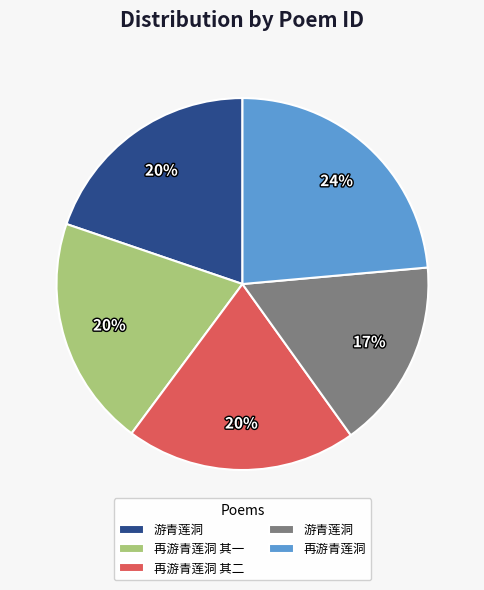

Count the number of slices in the pie.

5